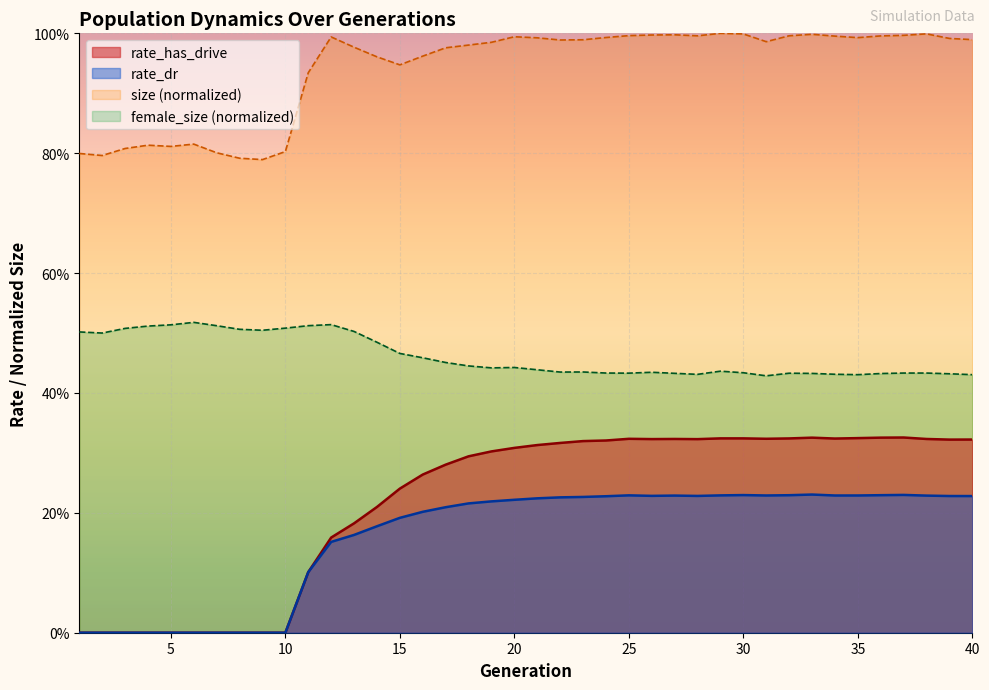

What is the difference between the maximum and minimum values in the rate_has_drive series?

0.3